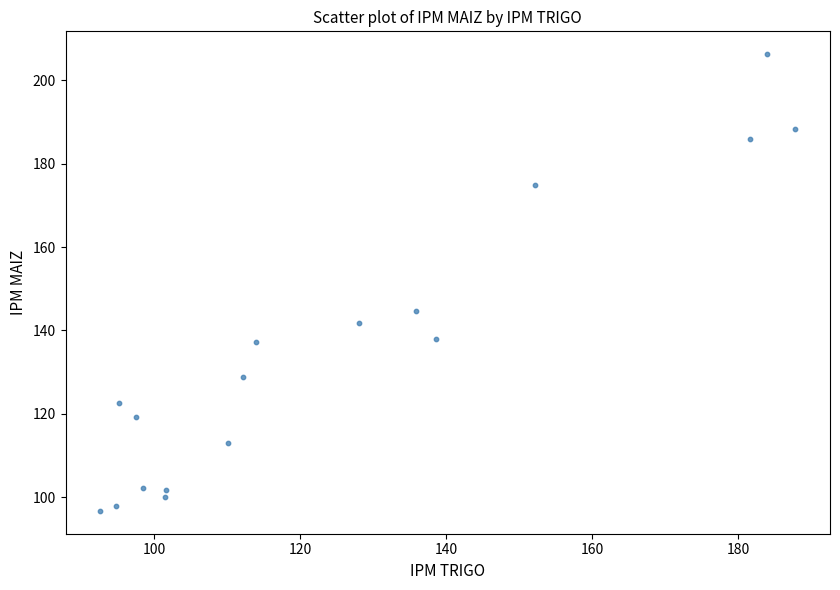

What is the range of Y values (max minus min)?

109.6